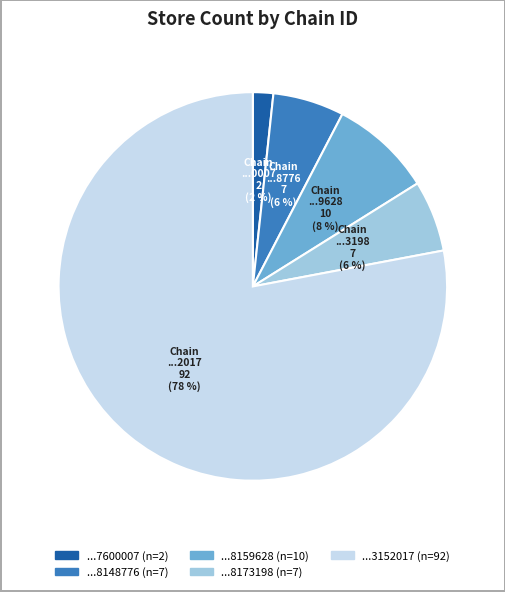

To the nearest percent, what is the difference between the largest and smallest slice percentages?

76%